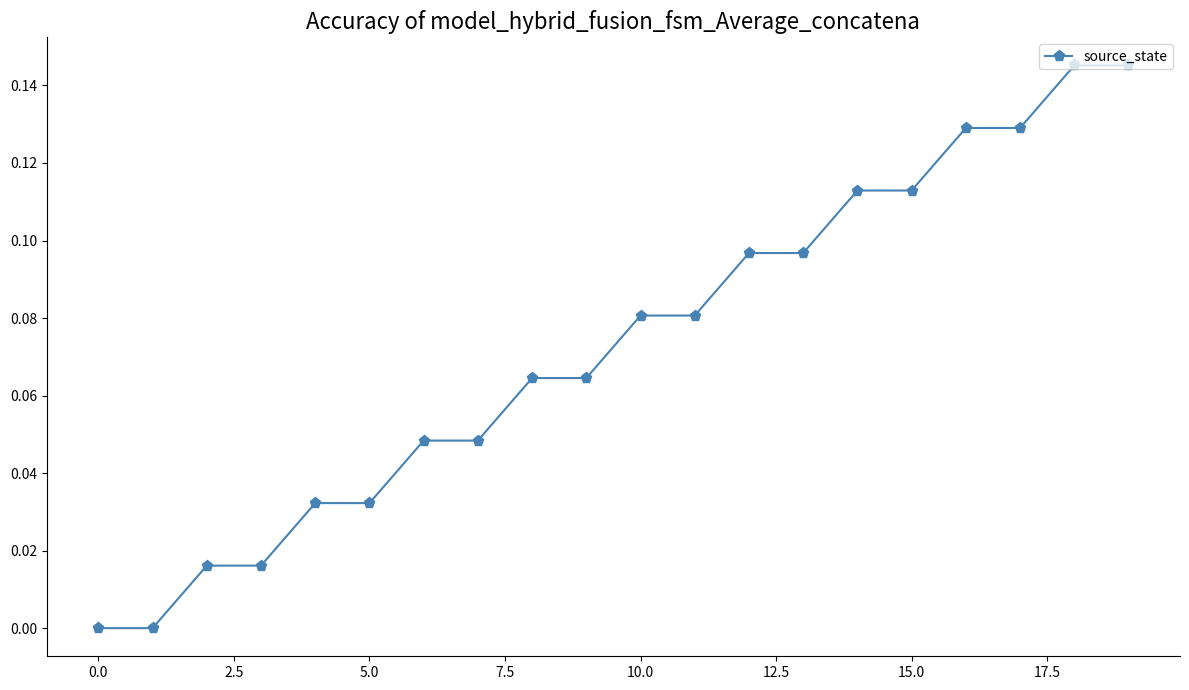

What is the sum of all values?

1.5